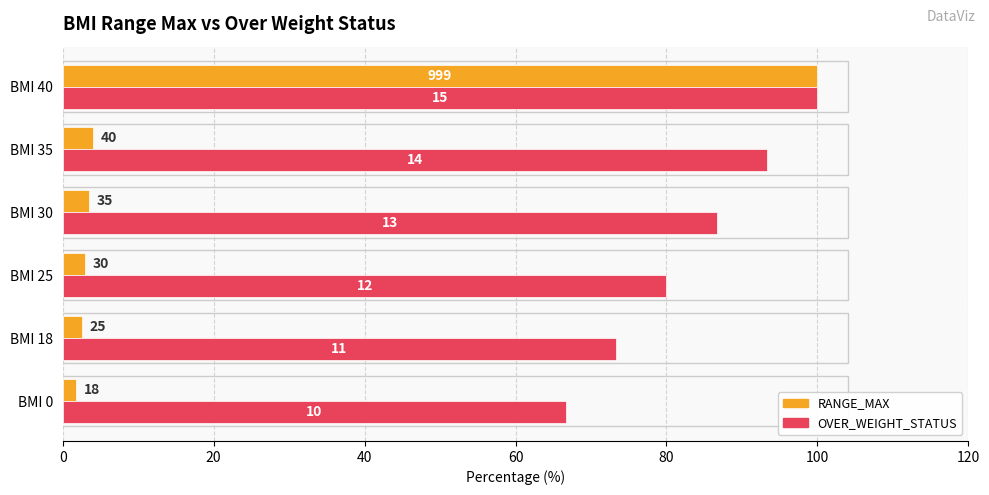

Which series has the largest total across all categories?

OVER_WEIGHT_STATUS